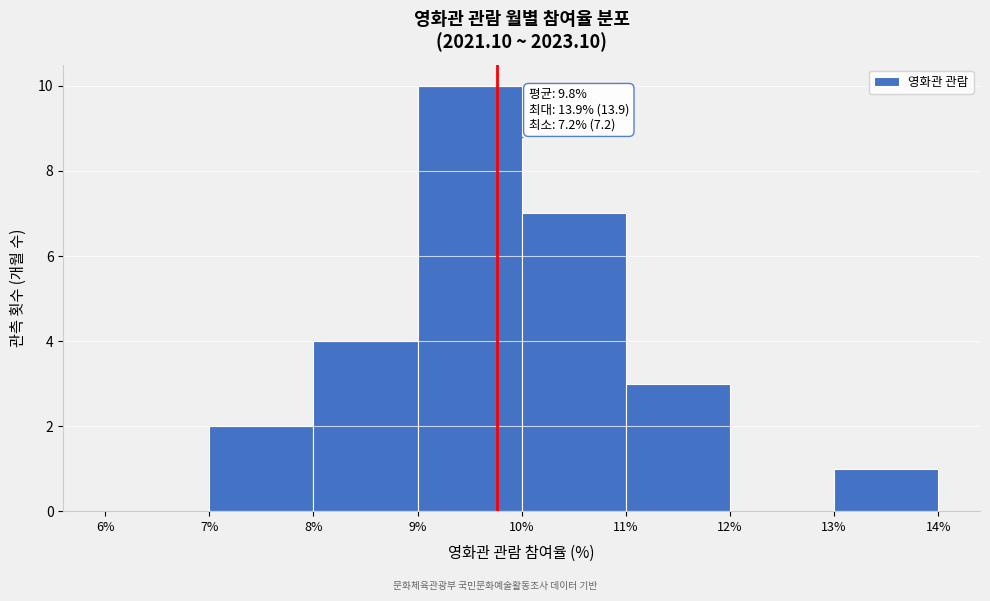

Over which range of the x-axis is the bar tallest?

9% to 10%